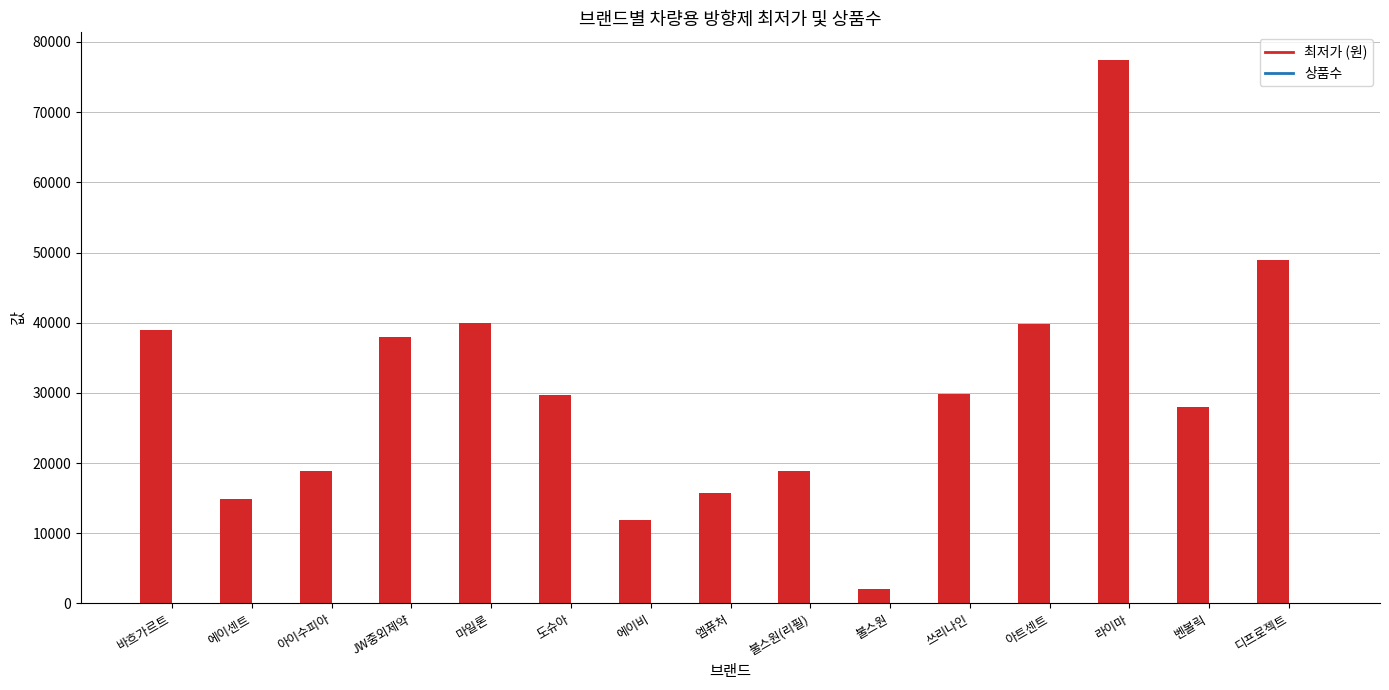

Which series has the largest range (max minus min)?

최저가 (원)